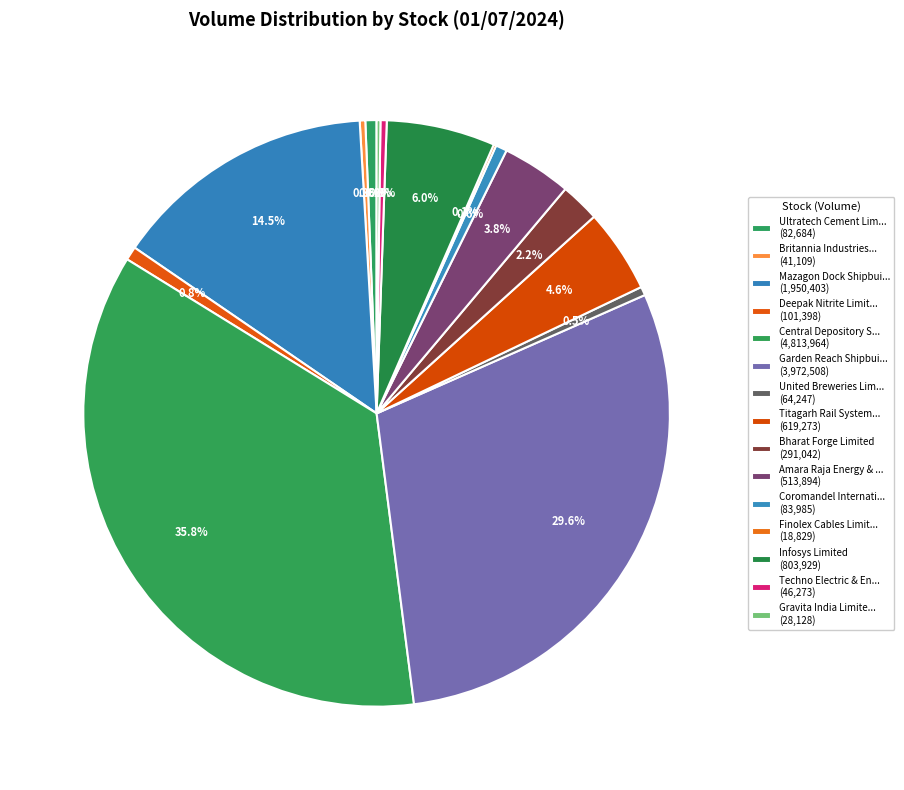

Is there a majority slice in this chart?

No